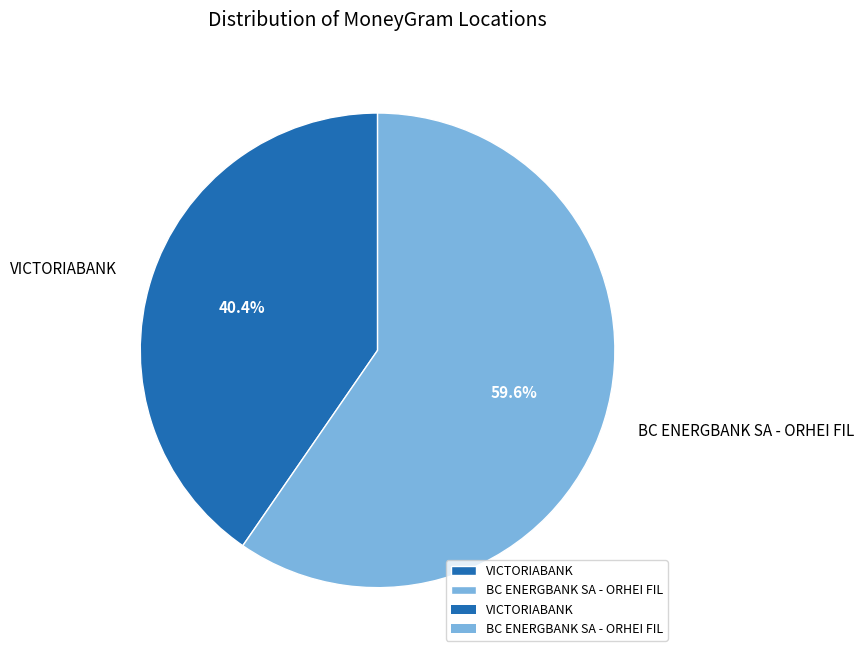

What portion of the pie excludes BC ENERGBANK SA - ORHEI FIL?

40.4%